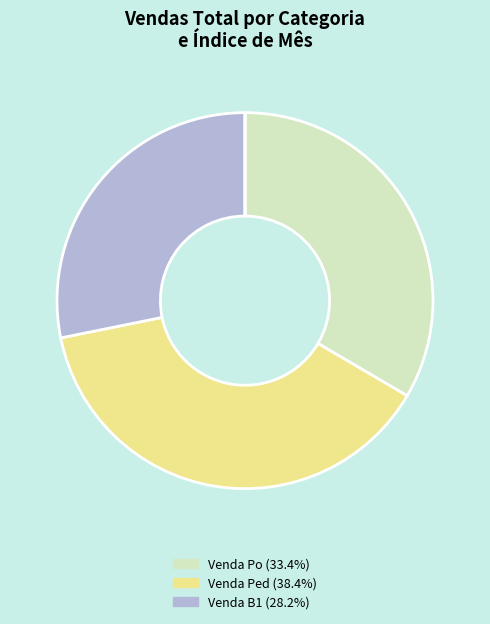

Is there any slice that represents more than half of the pie?

No